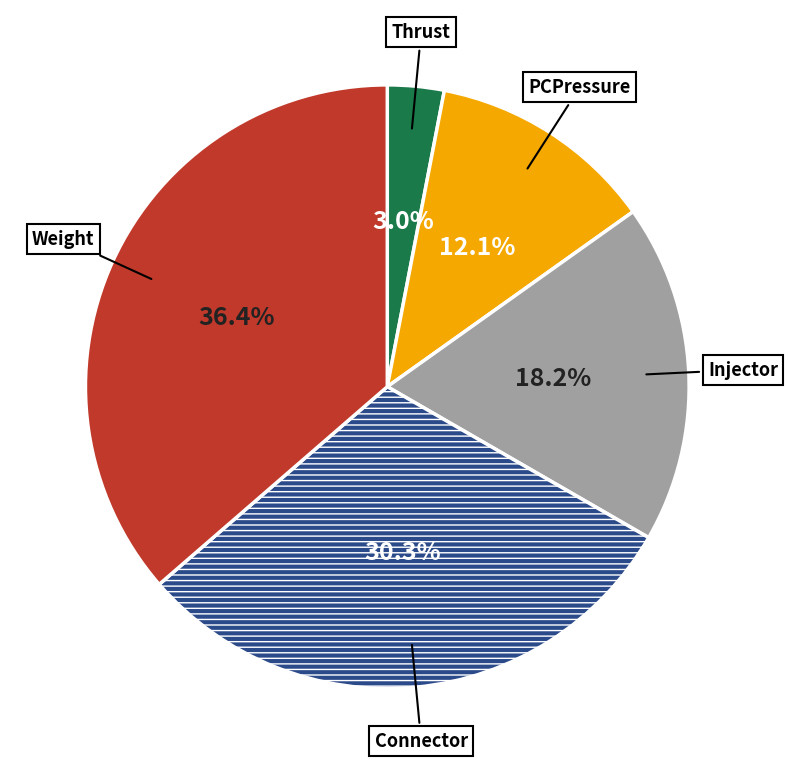

Is there any slice that represents more than half of the pie?

No